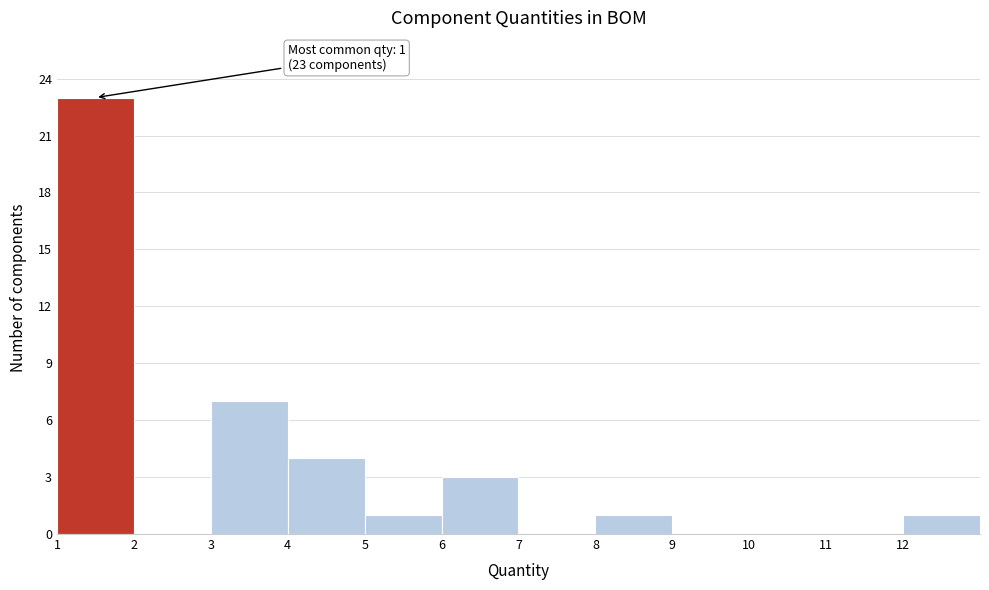

Over which range of the x-axis is the bar tallest?

1 to 2